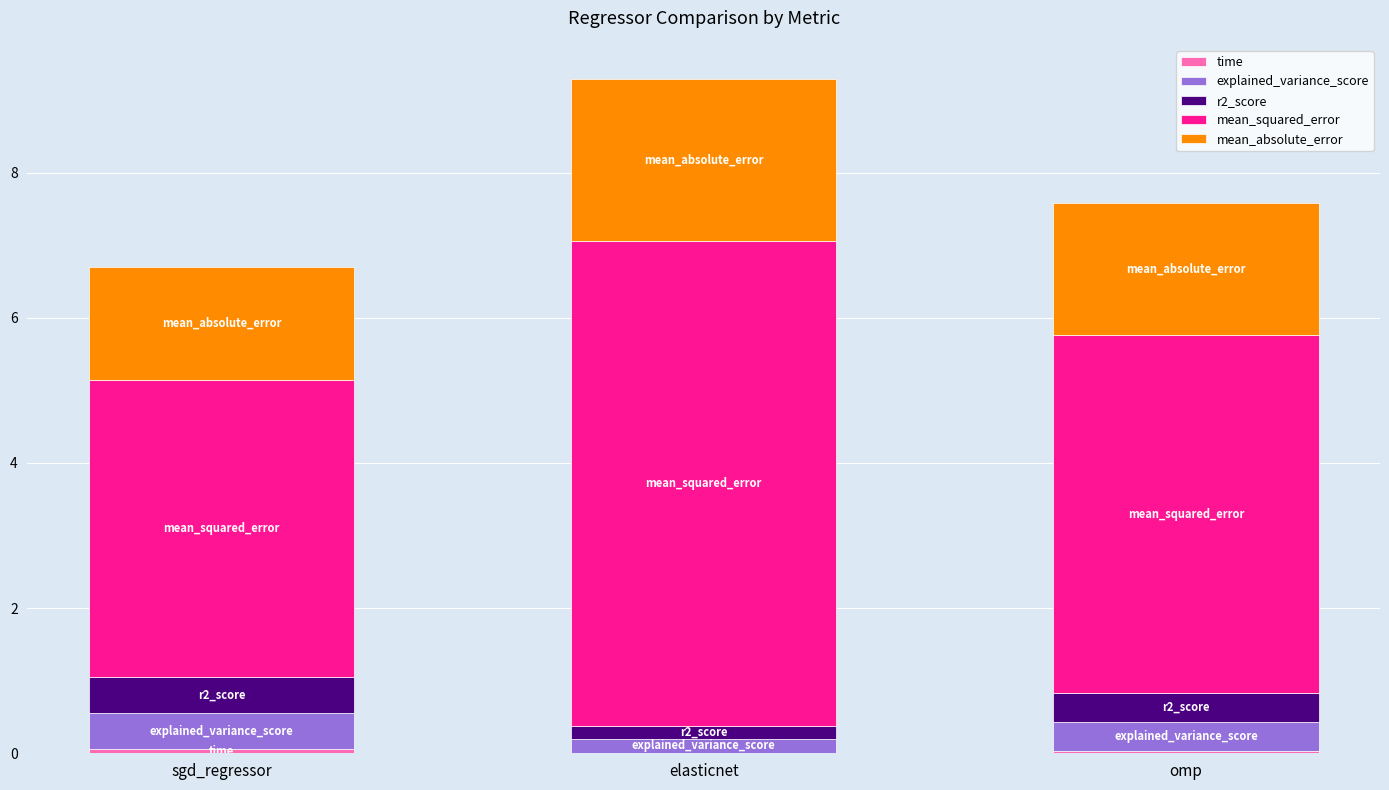

At which category is the sum across all series the highest?

elasticnet